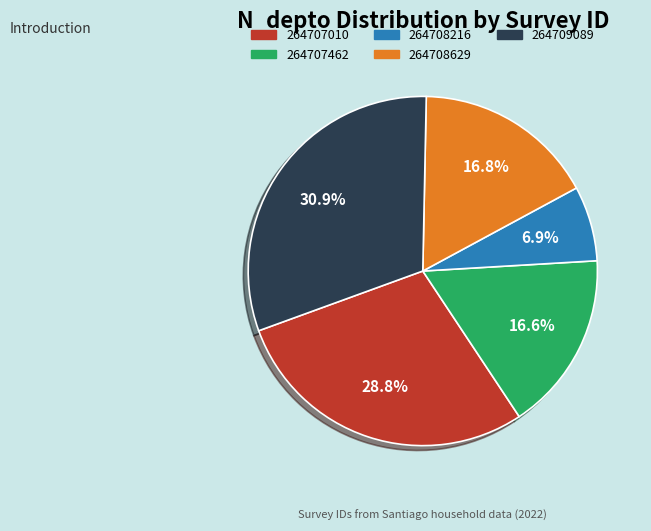

True or false: 264707010 accounts for 29% of the total.

True